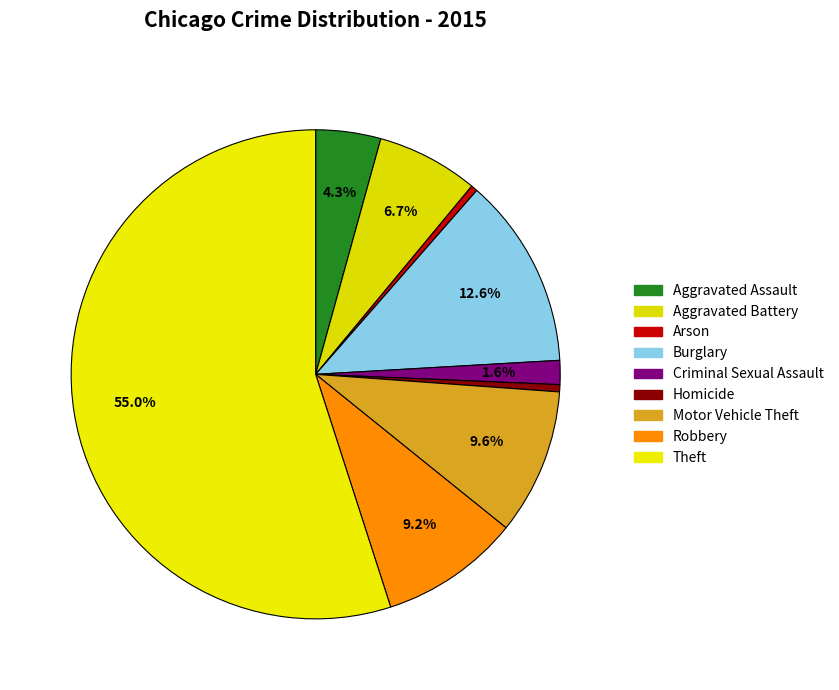

Approximately how many times larger is the value at Criminal Sexual Assault compared to Homicide?

3.3